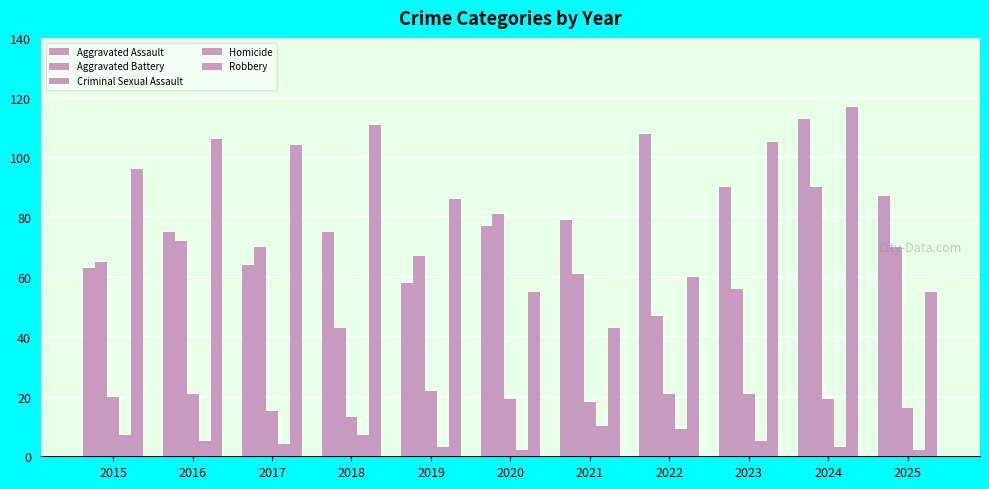

Rank the series at 2025 from lowest to highest value.

Homicide, Criminal Sexual Assault, Robbery, Aggravated Battery, Aggravated Assault